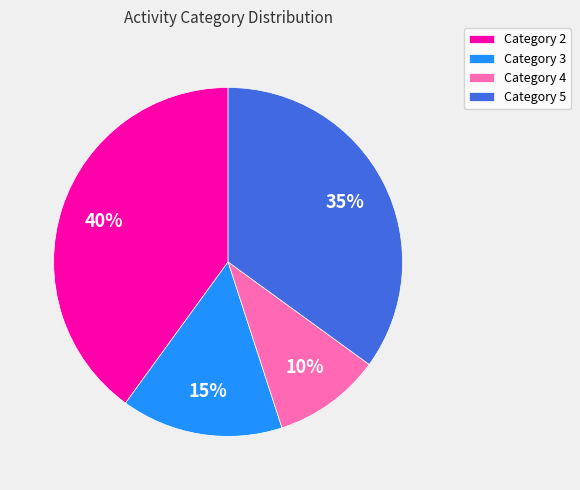

What percentage is the Category 4 slice, to the nearest percent?

10%